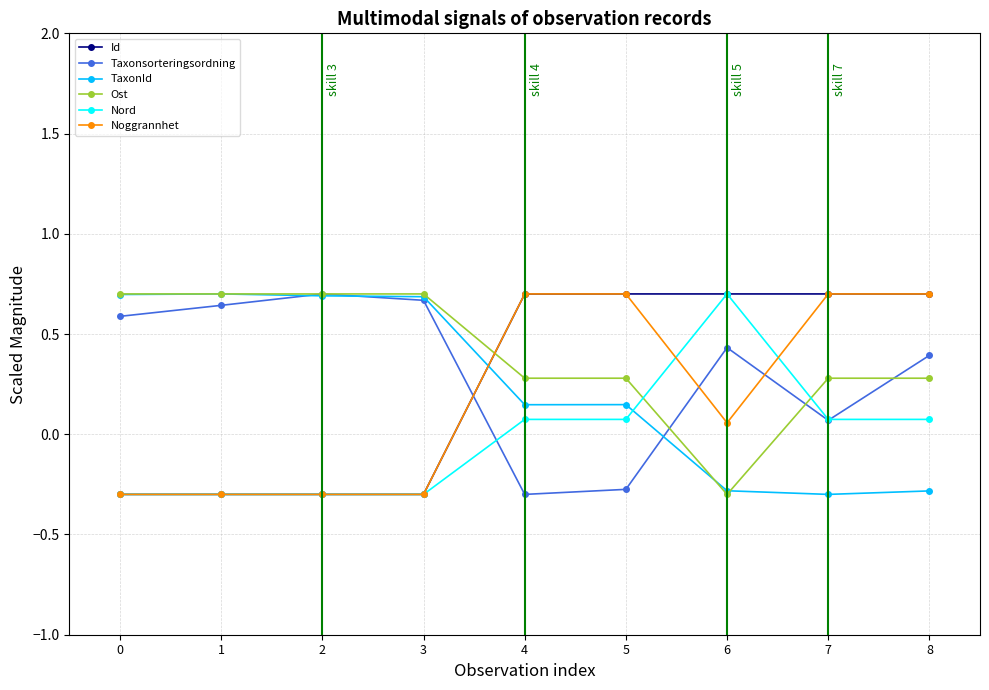

Which series has the largest total across all categories?

Ost